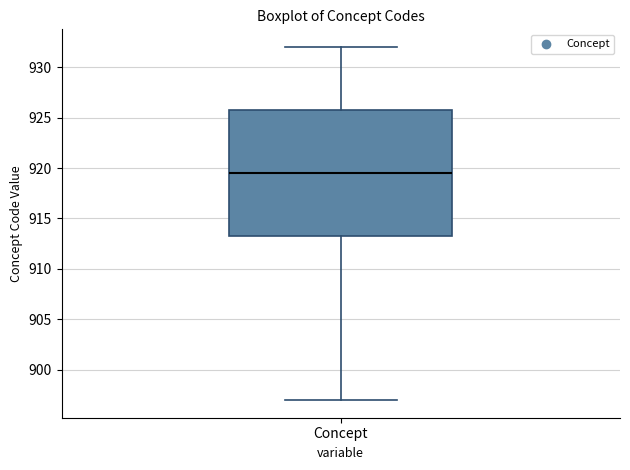

Where is the upper edge of the box for Concept on the y-axis? The values are not printed on the chart, so give them approximately, as read against the axis.

926.0